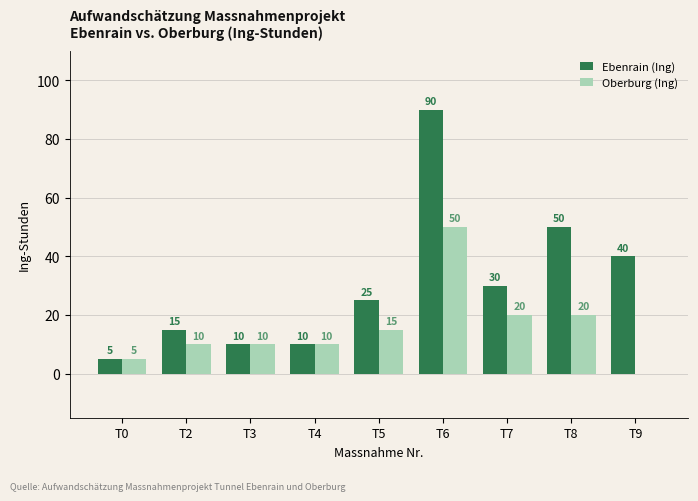

What are all the series names shown in the legend?

Ebenrain (Ing), Oberburg (Ing)